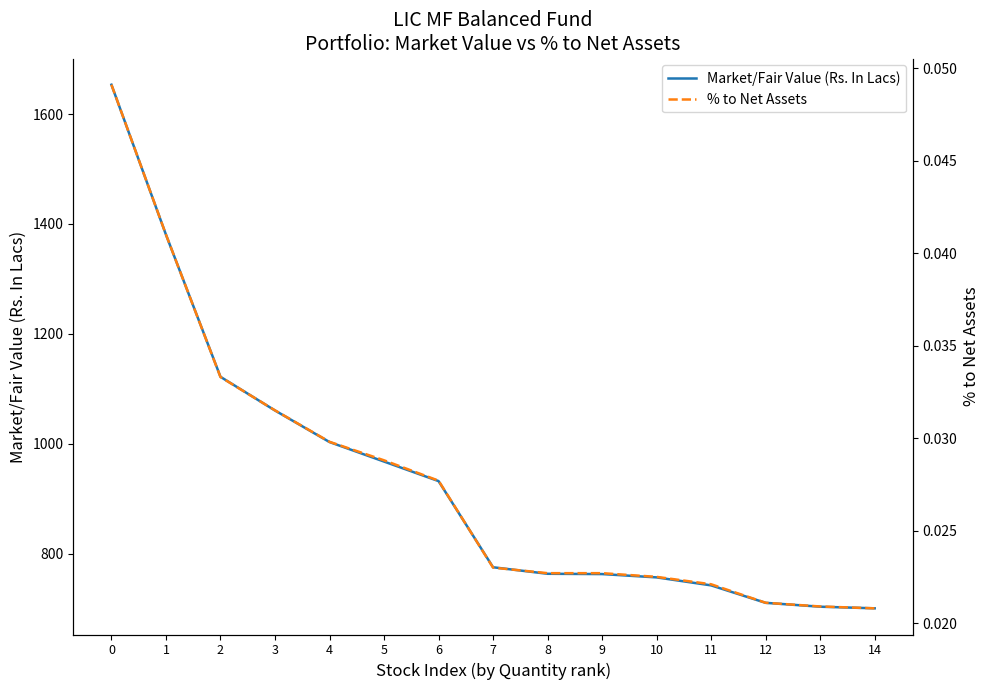

True or false: Market/Fair Value (Rs. In Lacs) has a value of 700.3 at 14.

True